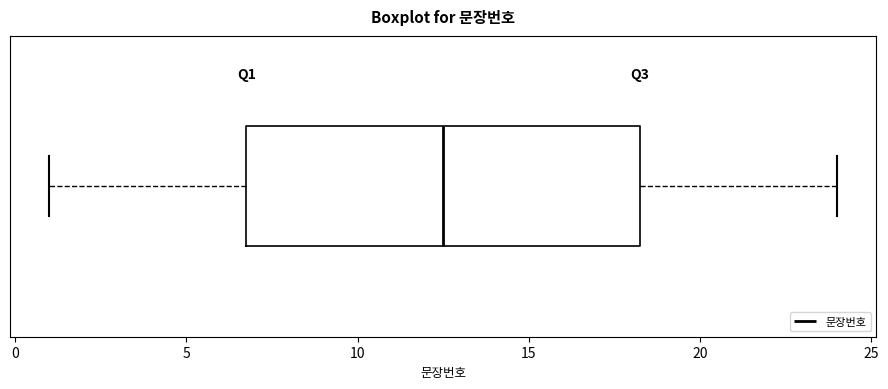

Transcribe this box plot: give where the median line is, the range the box spans, and where the two whiskers end, as read against the x-axis. The values are not printed on the chart, so give them approximately, as read against the axis.

median 12.5, box 7.0 to 18.5, whiskers 1.0 to 24.0